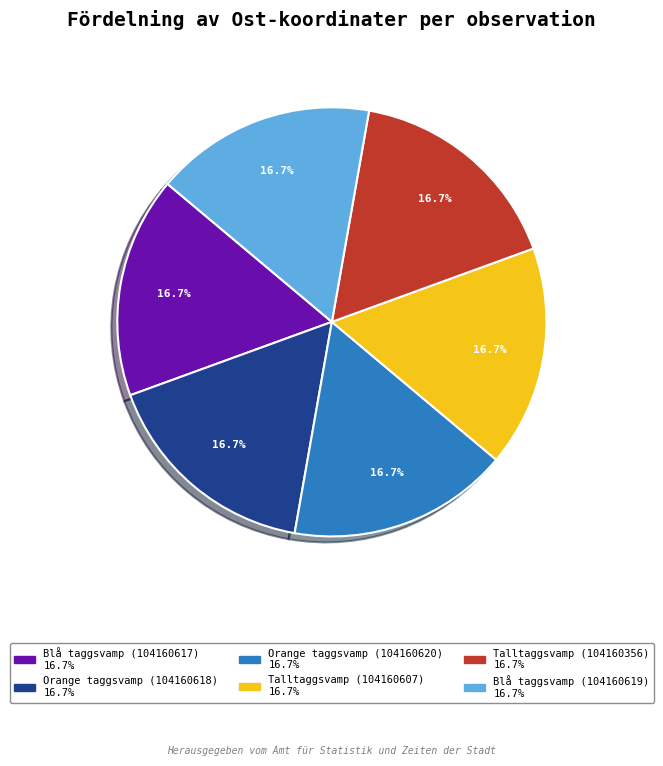

Is there a majority slice in this chart?

No